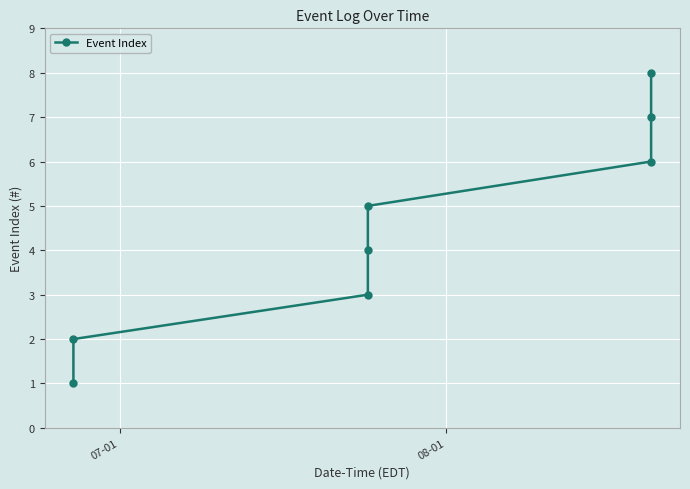

What is the difference between the second highest and minimum values?

6